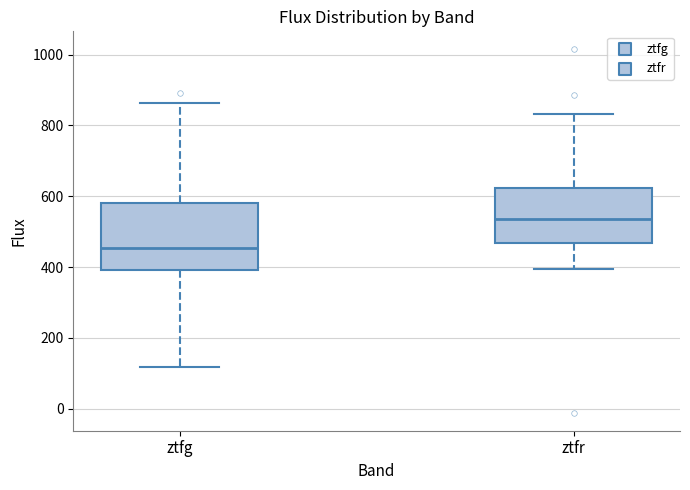

Where does the median line of the box for ztfr sit on the y-axis? The values are not printed on the chart, so give them approximately, as read against the axis.

540